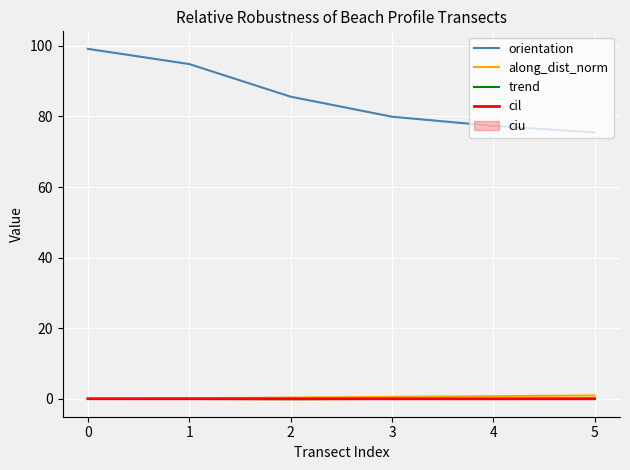

What is the difference between the along_dist_norm values at 5 and 1?

0.8